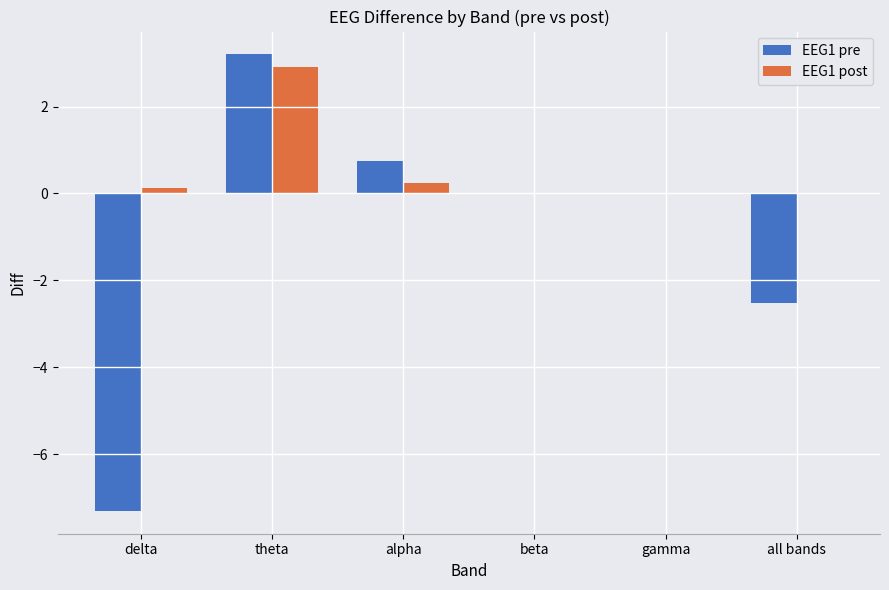

Which category has the highest value in the EEG1 post series?

theta